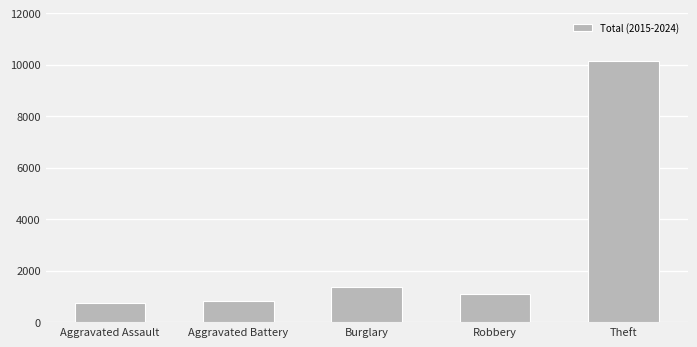

Is it true that the value at Robbery is 445?

False